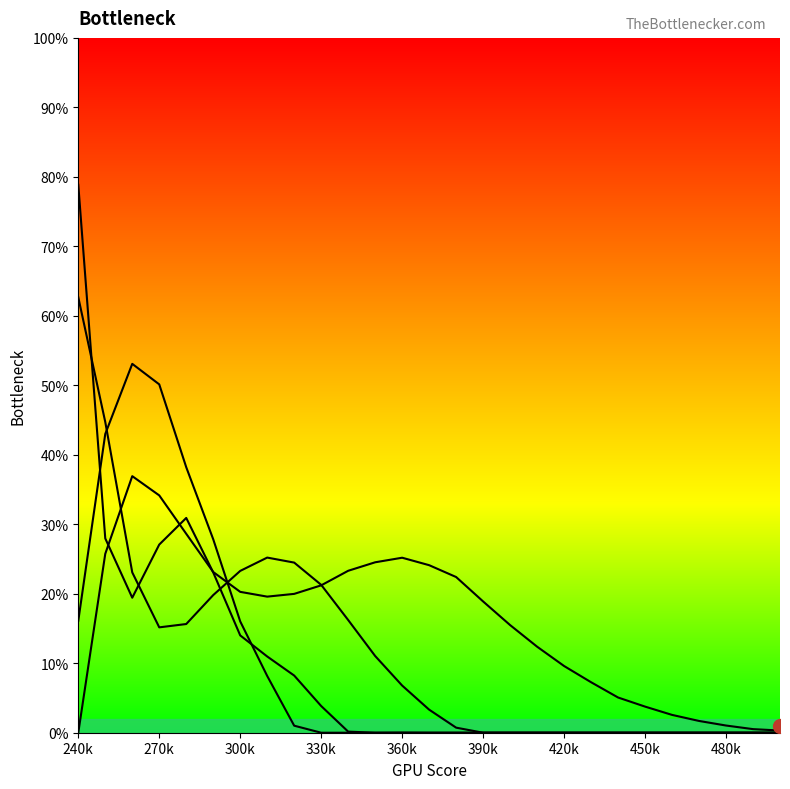

At which category is the sum across all series the highest?

240k